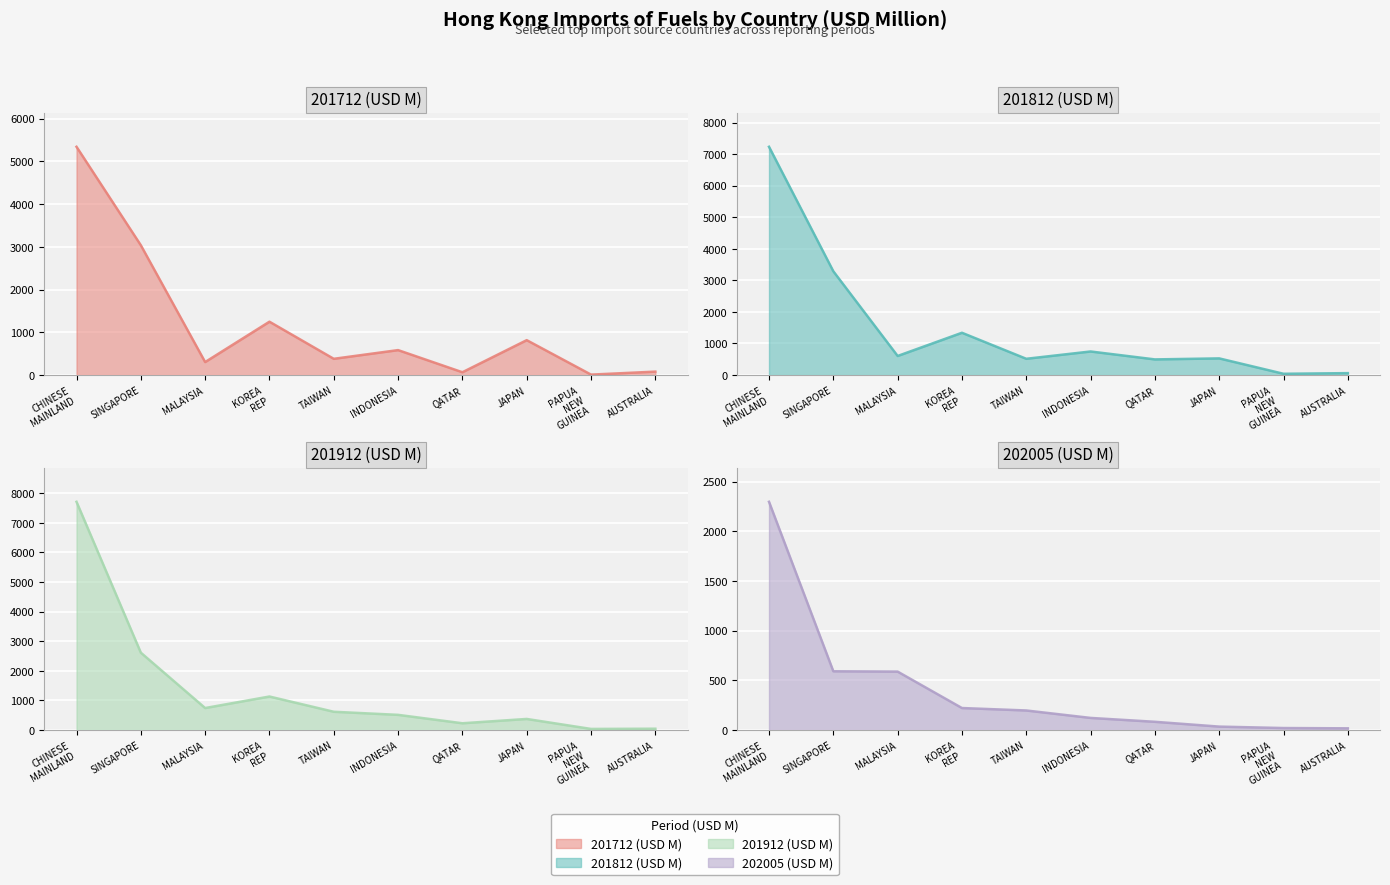

Reading right to left, extract all data points from this chart.

201712 (USD M): 79.4	9.4	815.9	64.9	583.0	379.3	1248.0	303.3	3037.7	5342.4
201812 (USD M): 59.5	39.1	526.7	494.7	745.8	514.3	1339.0	603.6	3287.8	7233.4
201912 (USD M): 44.4	37.0	374.2	228.5	512.7	617.1	1132.0	742.9	2613.3	7708.9
202005 (USD M): 17.1	20.0	34.5	82.9	121.9	196.7	221.4	587.8	591.2	2296.5